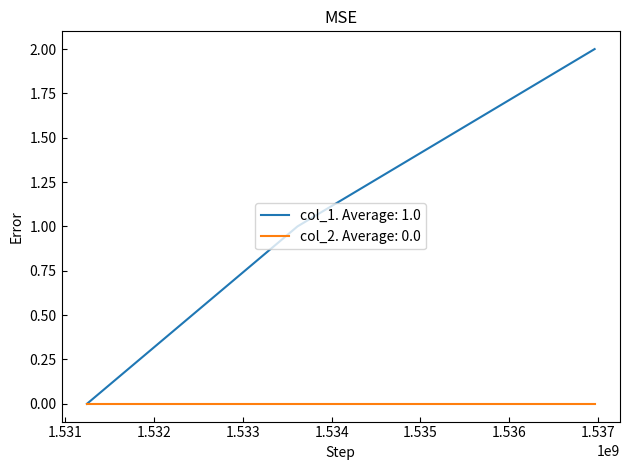

Which series has the largest total across all categories?

col_1. Average: 1.0